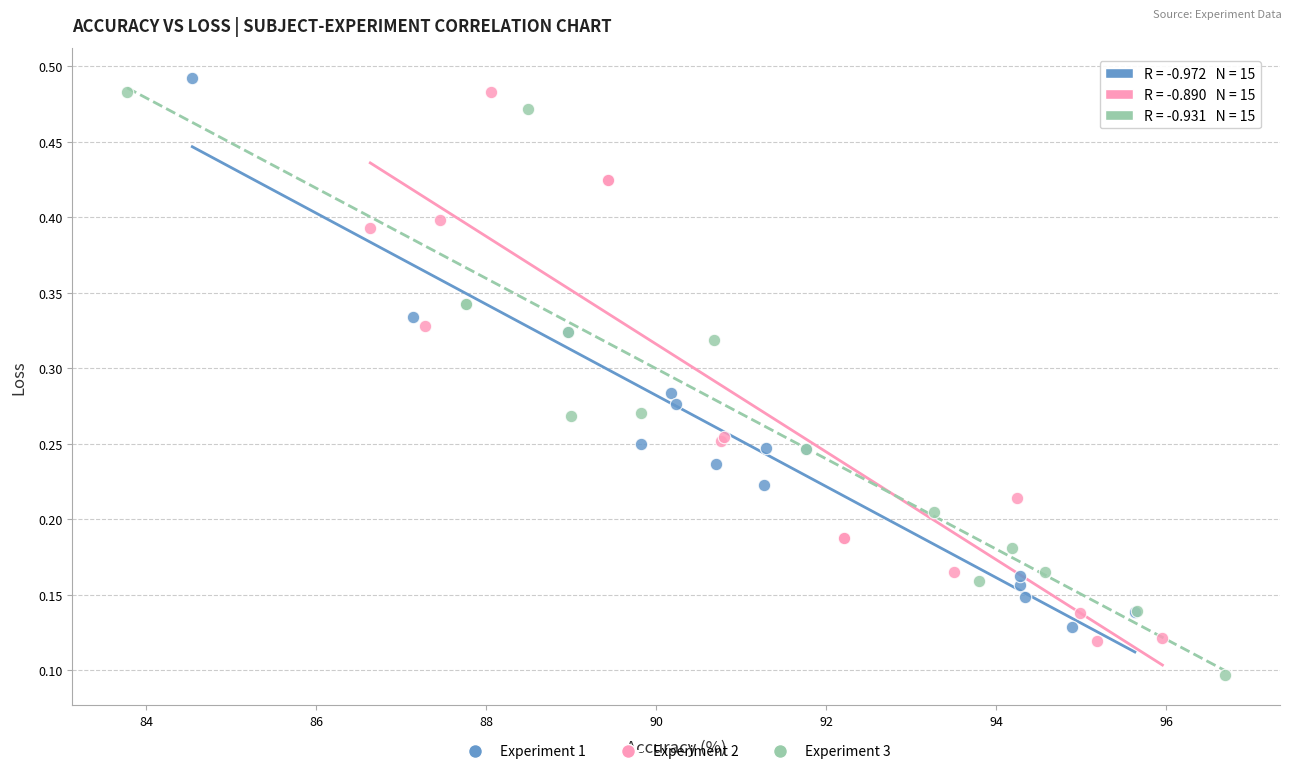

Which series contains the lowest Y value?

Experiment 3